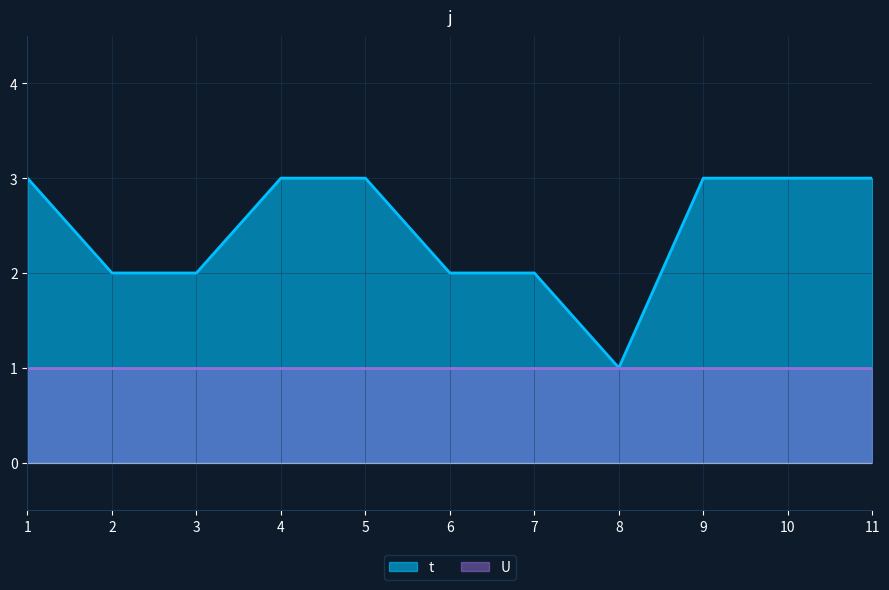

What is the difference between the maximum and minimum values?

2